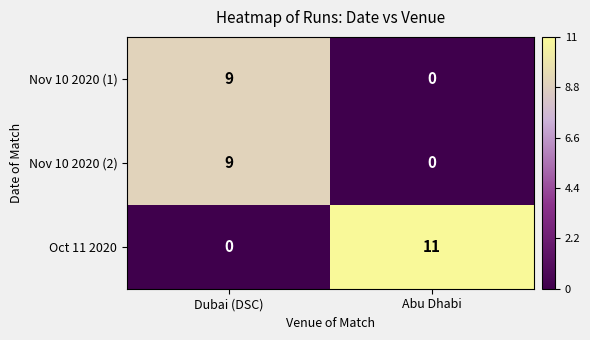

The value of Oct 11 2020 at Dubai (DSC) is 0. True or false?

True